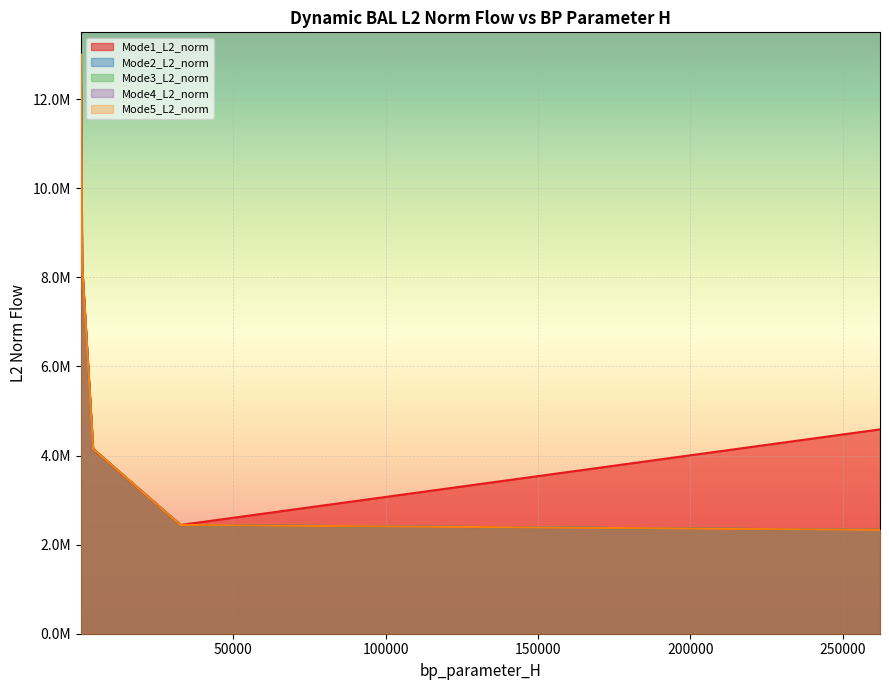

True or false: Mode2_L2_norm and Mode1_L2_norm intersect in this chart.

False